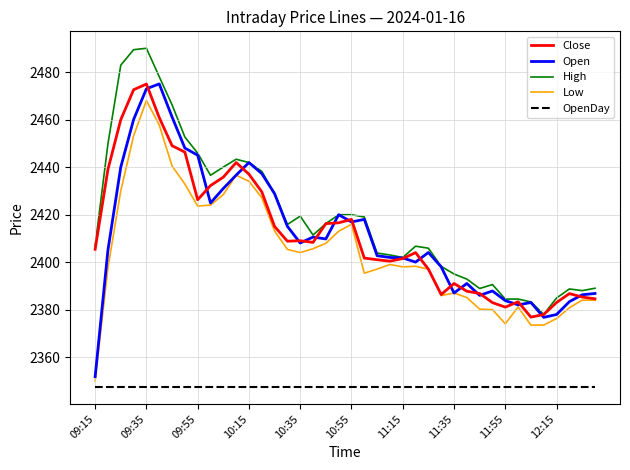

What is the greatest value displayed?

2490.0